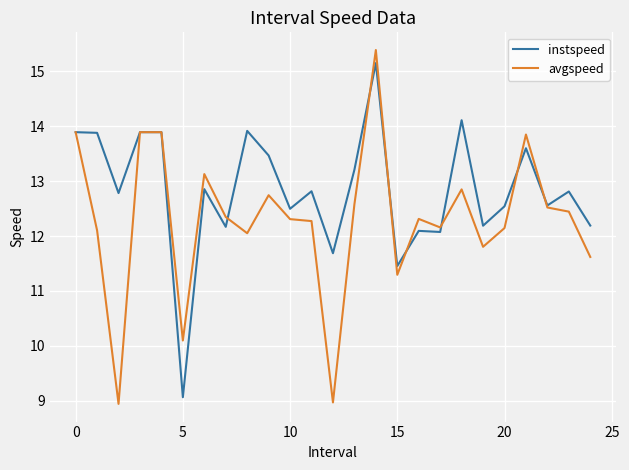

Rank the series by their average value, from highest to lowest.

instspeed, avgspeed